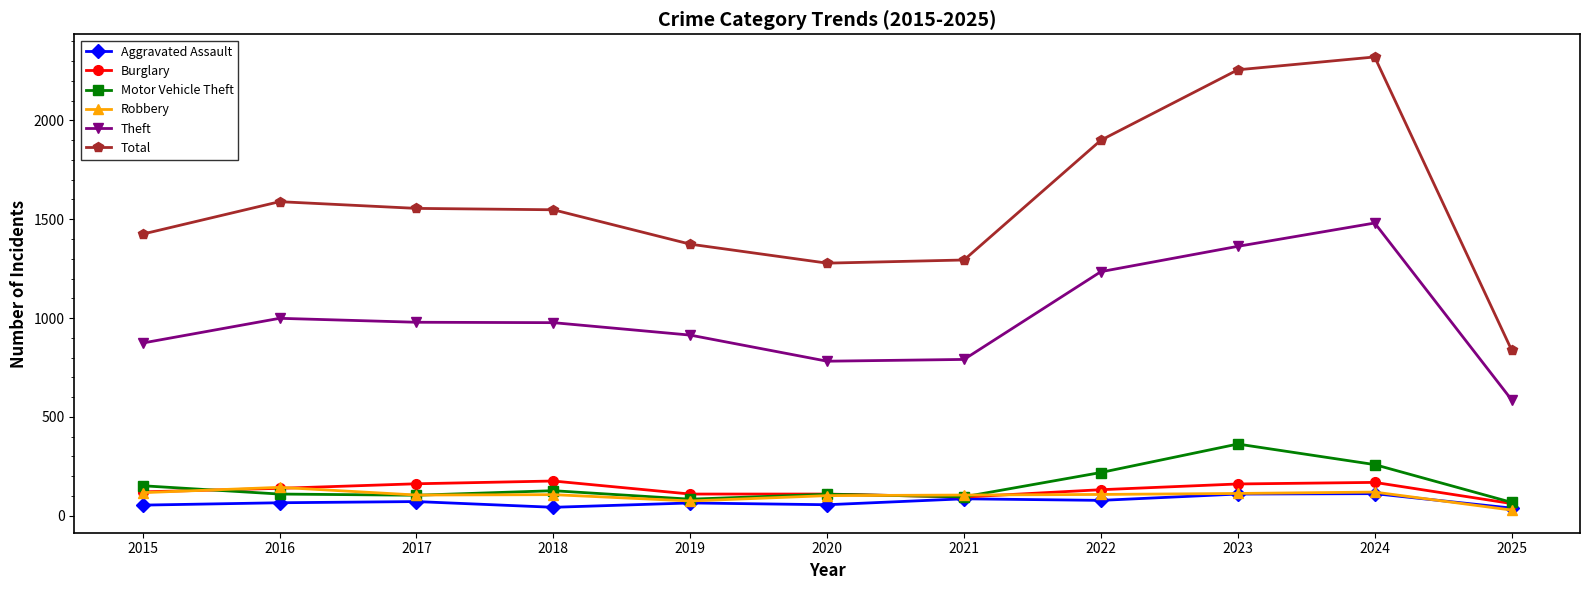

At 2022, list the series in order from largest to smallest.

Total, Theft, Motor Vehicle Theft, Burglary, Robbery, Aggravated Assault